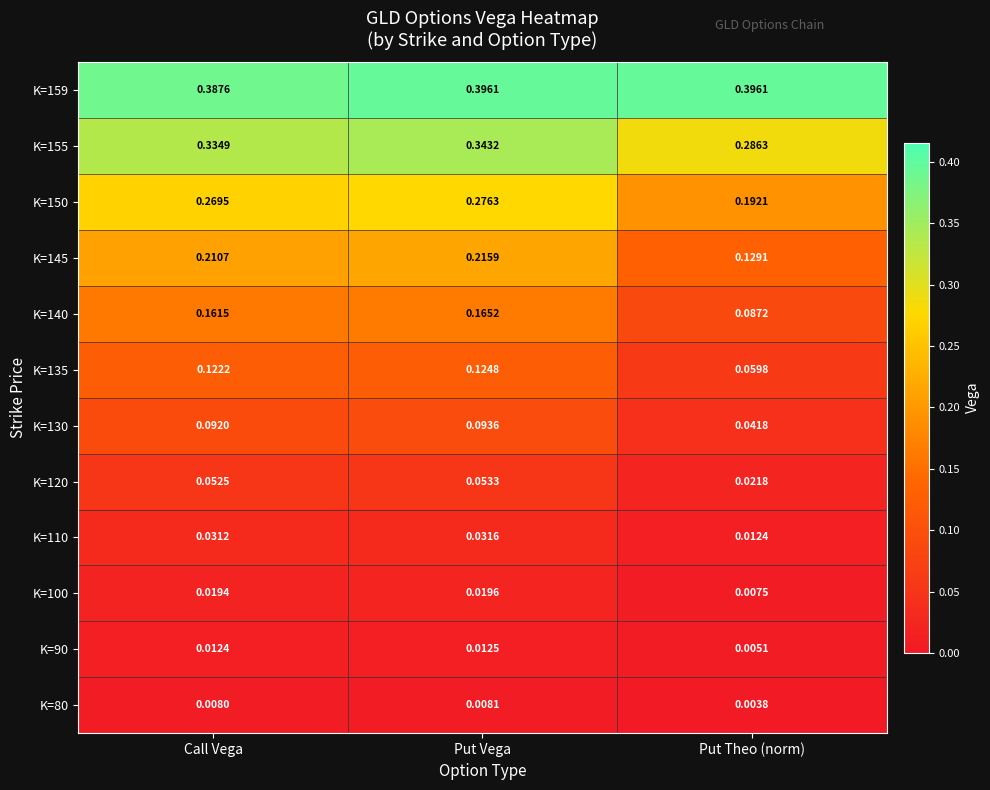

At how many categories does at least one series exceed 0?

3